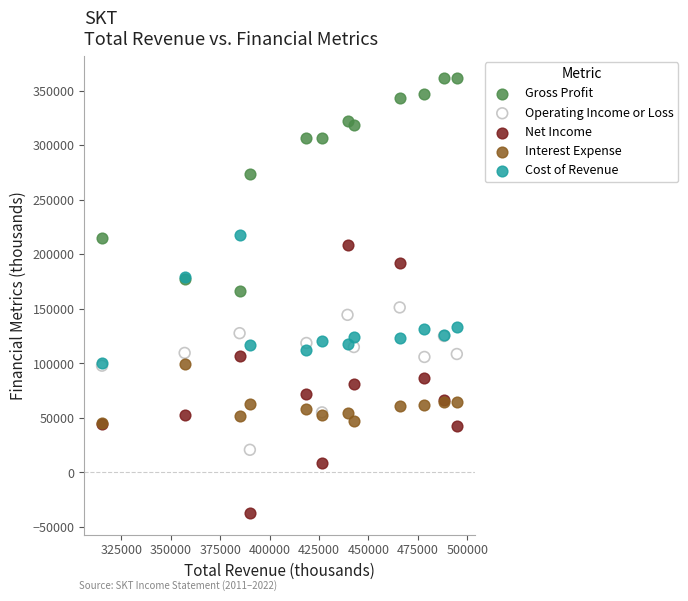

In the Gross Profit series, what Y value is closest to 264400?

273300